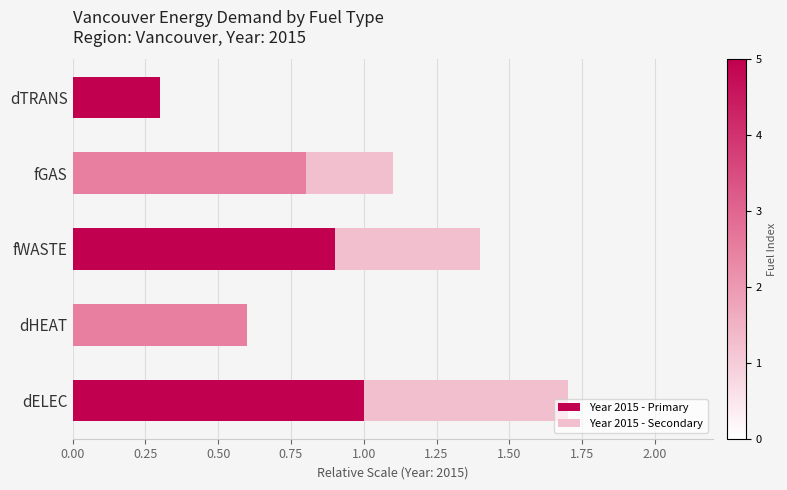

At which category is the sum across all series the highest?

dELEC